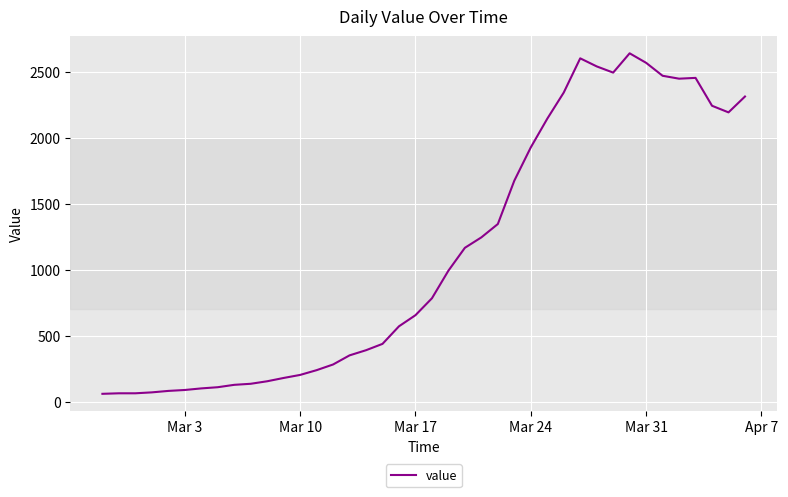

What is the difference between the maximum and minimum values?

2577